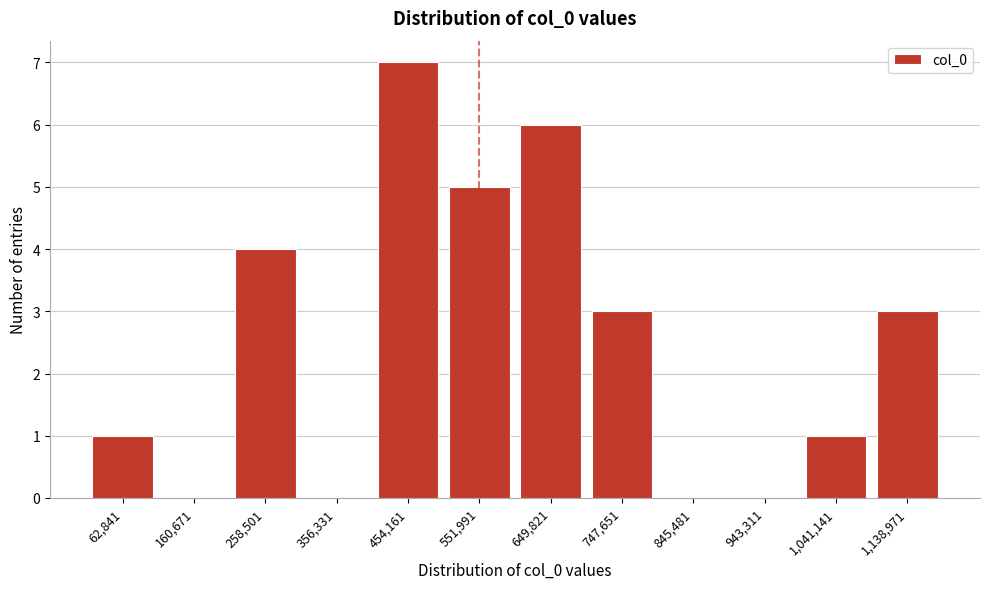

Reading left to right, what are all the values shown in this chart?

62,841=1	160,671=0	258,501=4	356,331=0	454,161=7	551,991=5	649,821=6	747,651=3	845,481=0	943,311=0	1,041,141=1	1,138,971=3